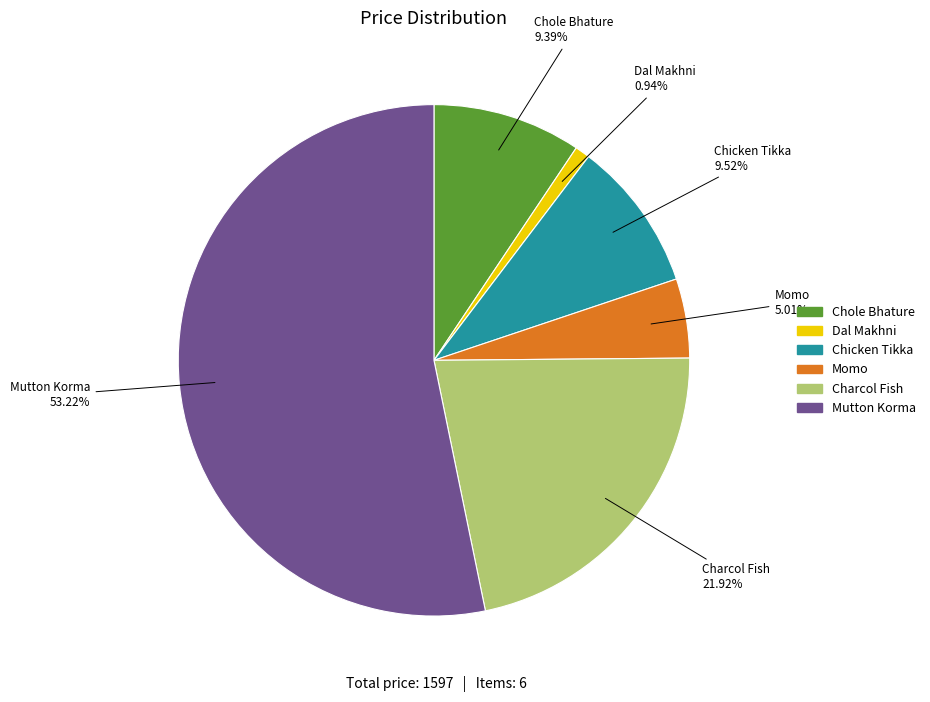

How much of the chart is everything except Chole Bhature?

90.6%